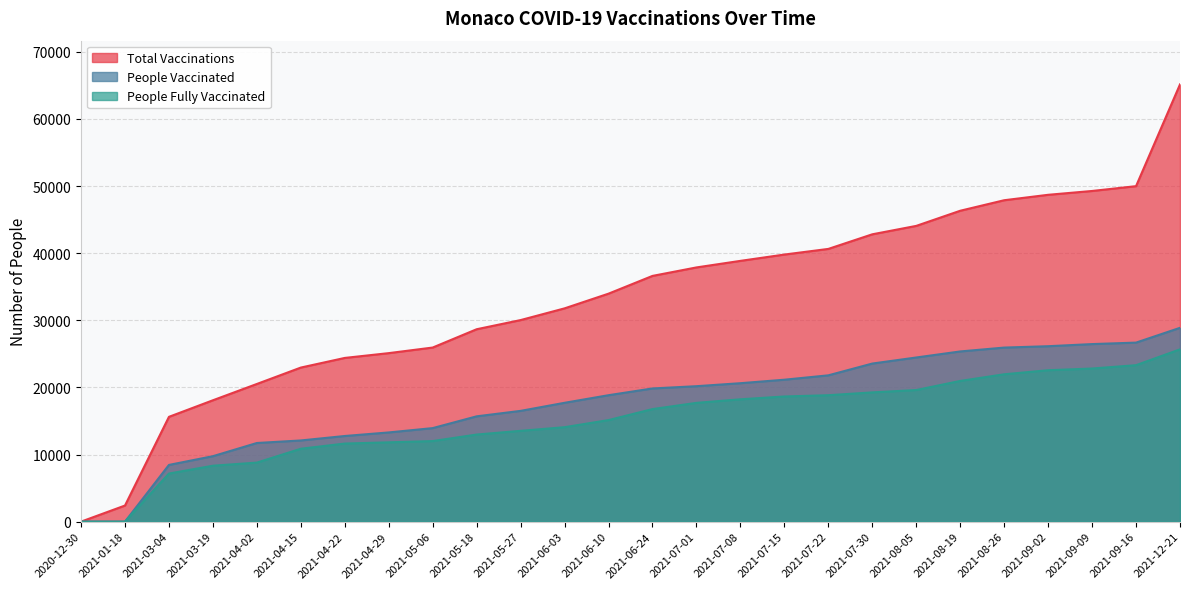

Reading left to right, transcribe all the data shown in this chart.

total_vaccinations: 0	2400	15612	18081	20510	22953	24390	25104	25937	28663	30029	31774	33965	36609	37872	38849	39790	40630	42806	44060	46315	47882	48691	49262	49980	65140
people_vaccinated: 0	0	8449	9750	11715	12094	12758	13289	13934	15688	16502	17704	18836	19842	20178	20624	21144	21796	23551	24454	25355	25930	26135	26451	26672	28875
people_fully_vaccinated: 0	0	7163	8331	8795	10859	11632	11815	12003	12975	13527	14070	15129	16767	17694	18225	18646	18834	19255	19606	20960	21952	22556	22811	23308	25667